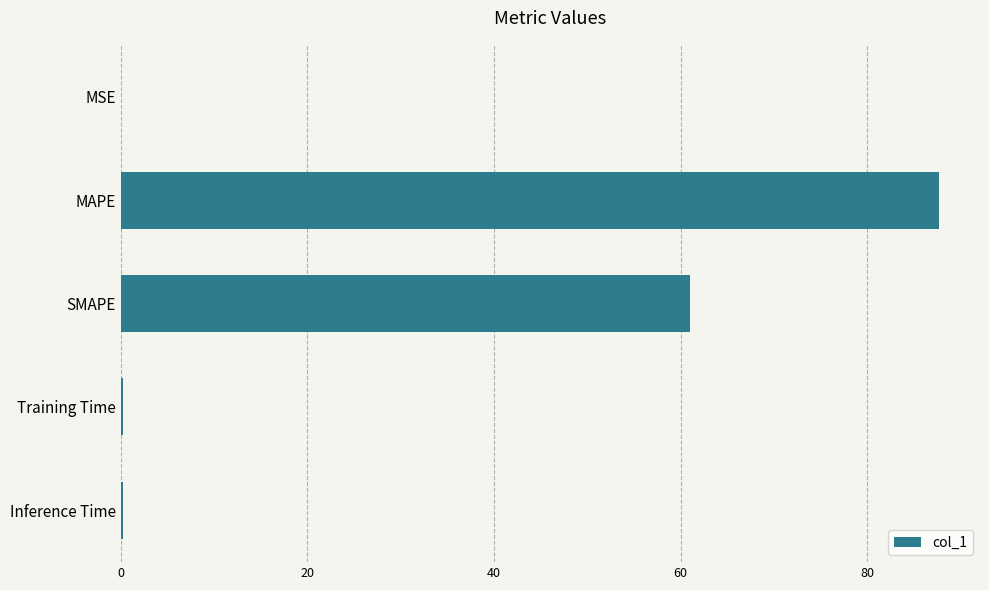

What is the sum of all values?

149.1